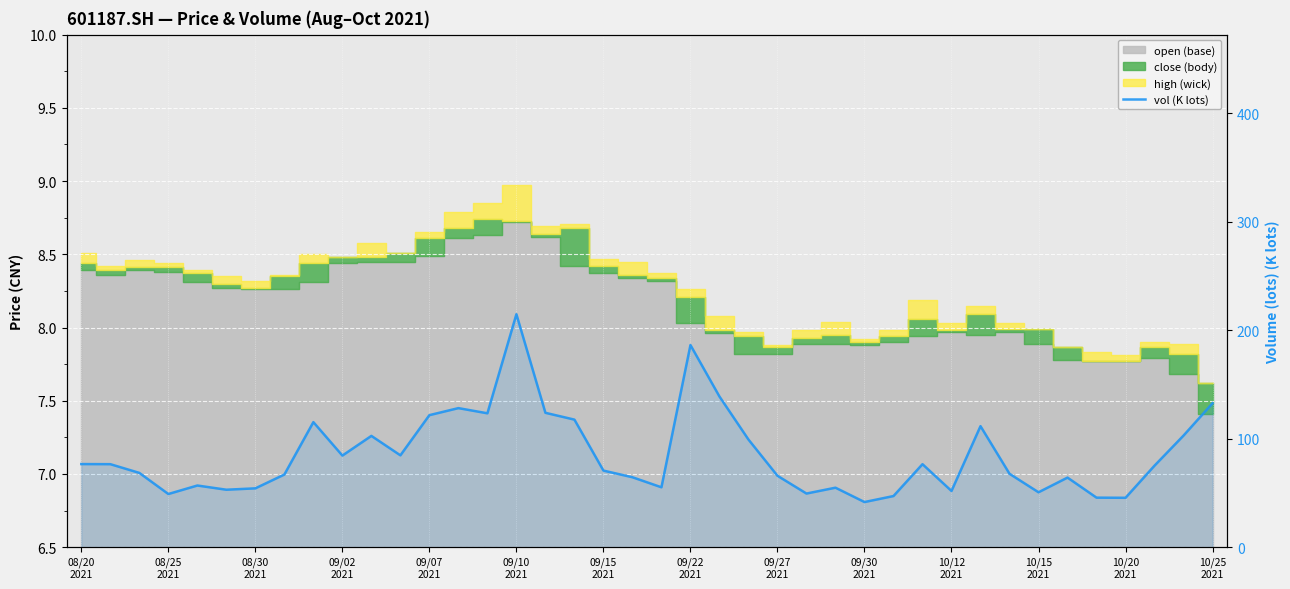

How many points are lower than both their immediate neighbors (excluding endpoints)?

11